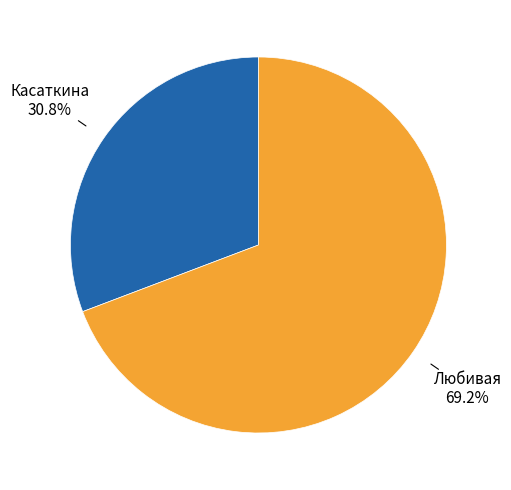

Rank the categories by value from highest to lowest.

Любивая, Касаткина